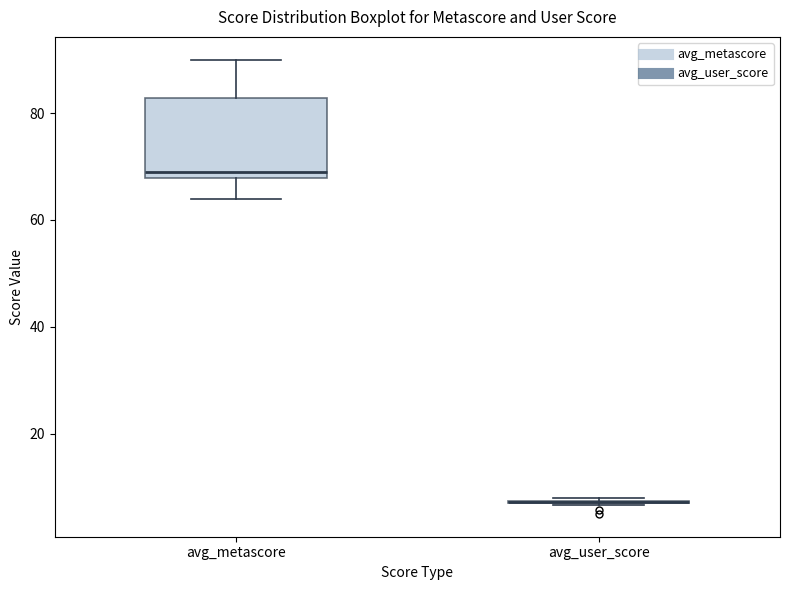

Comparing the boxes themselves (not the whiskers), which one is the tallest?

avg_metascore